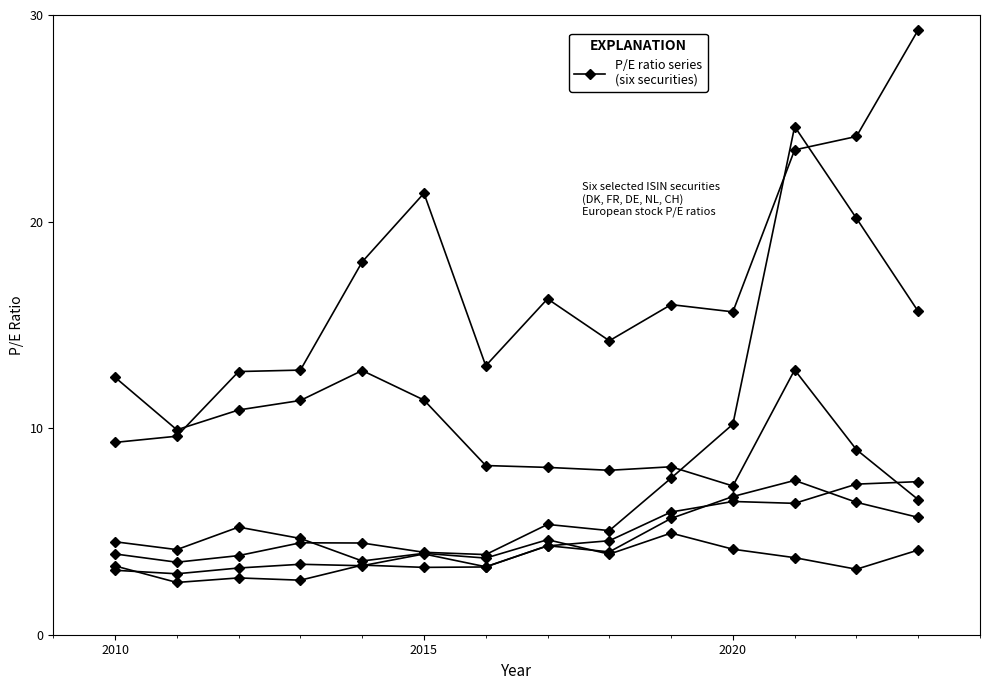

How many data points does each series have?

14